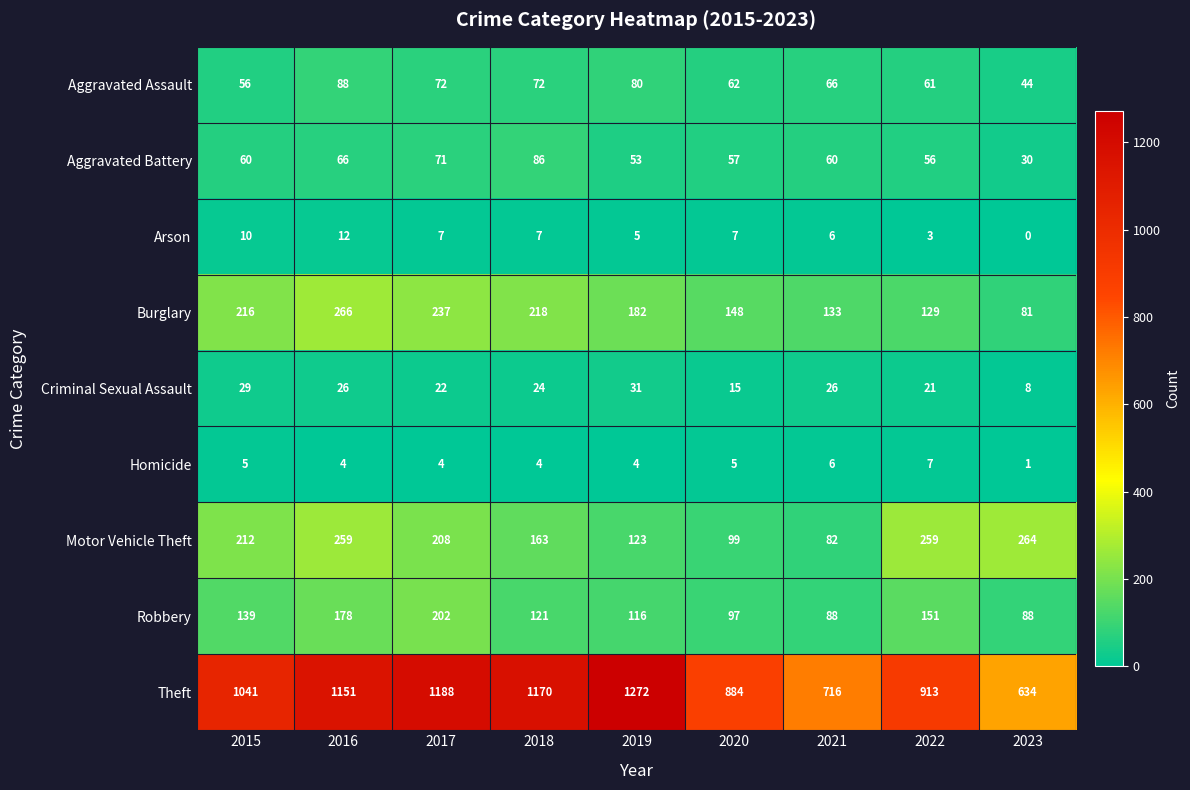

How many distinct data groups are displayed?

9